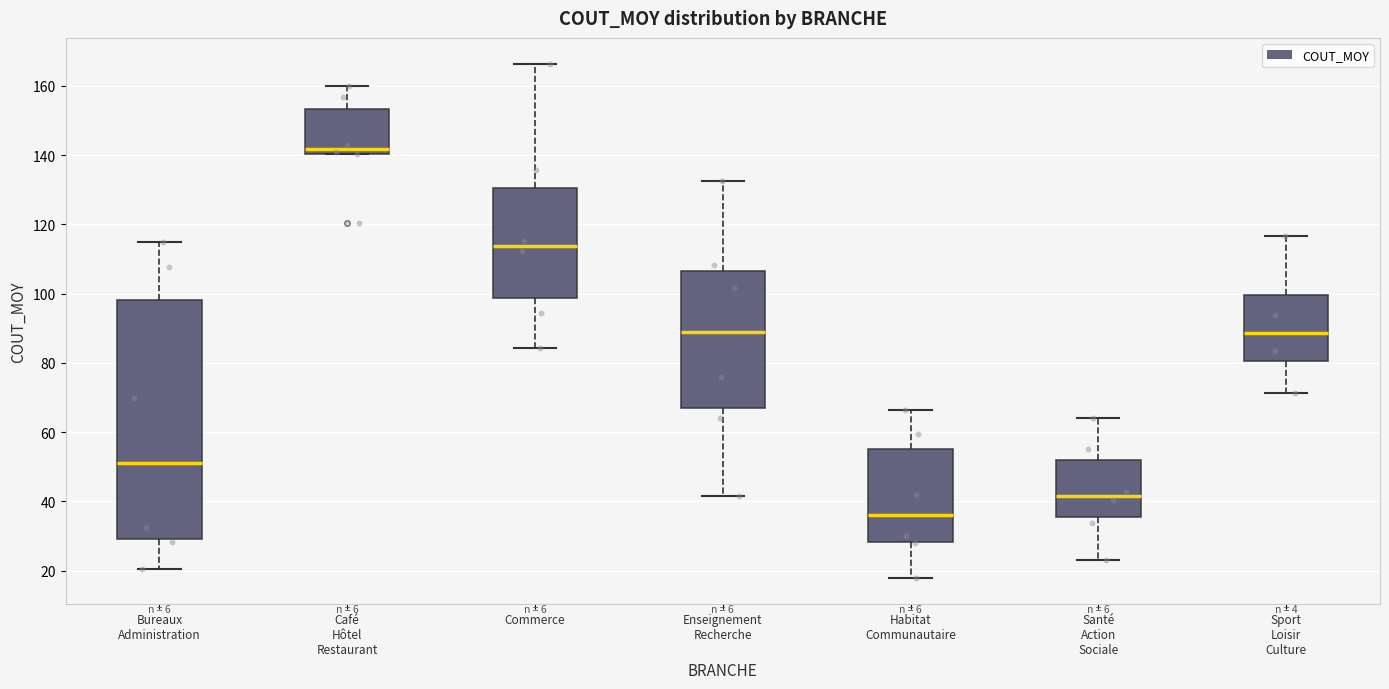

Which box has the highest median line?

Café Hôtel Restaurant